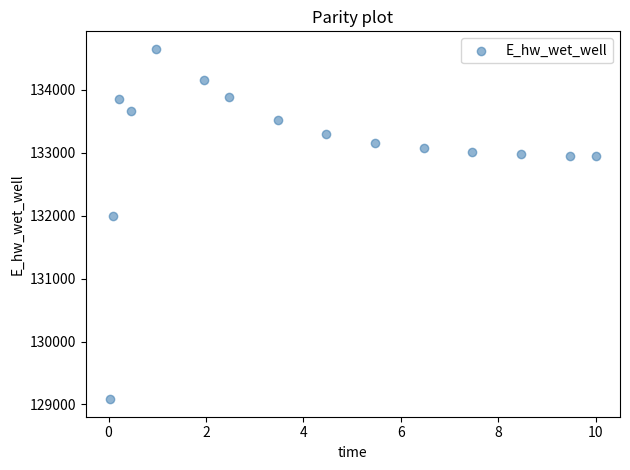

What Y value in the scatter plot is closest to 131867?

131995.2